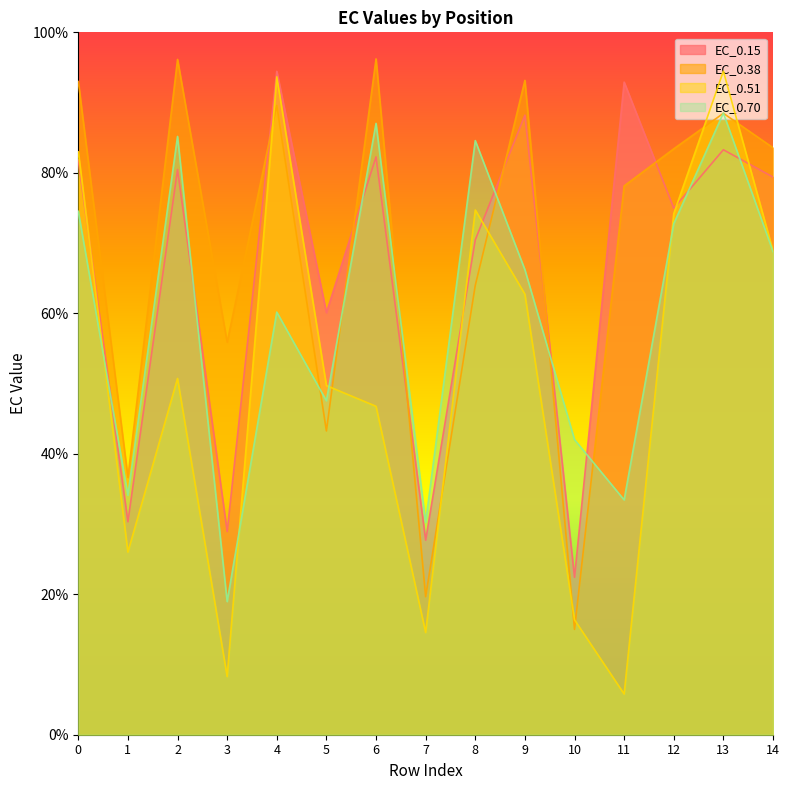

Which series has the largest total across all categories?

EC_0.38